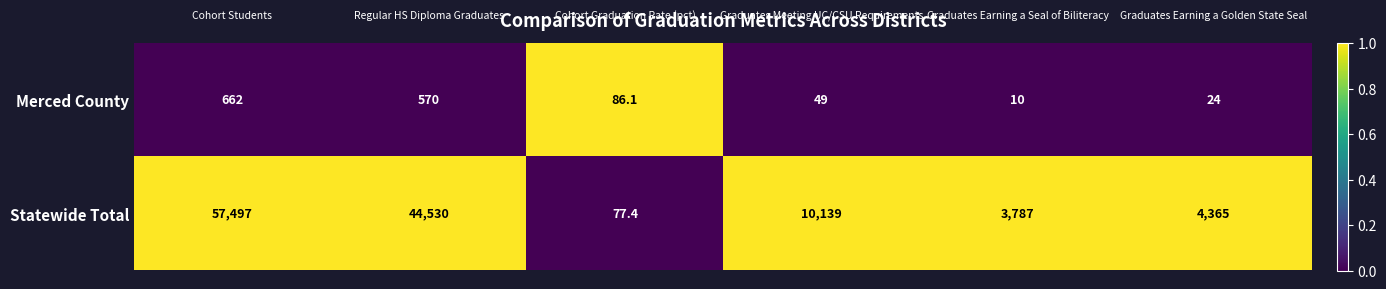

What is the difference between the maximum and minimum values in the Merced County series?

652.0